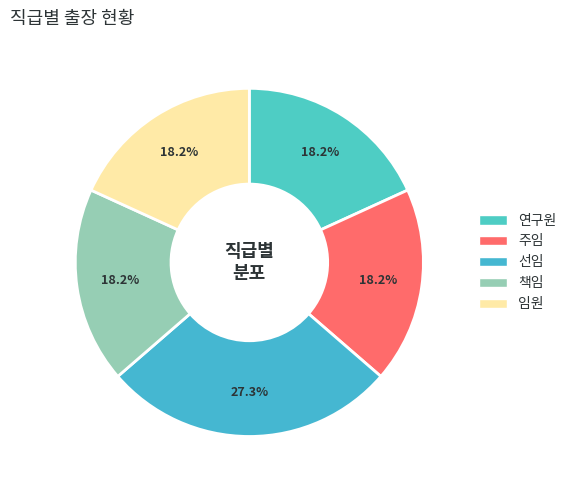

True or false: 임원 accounts for 18% of the total.

True